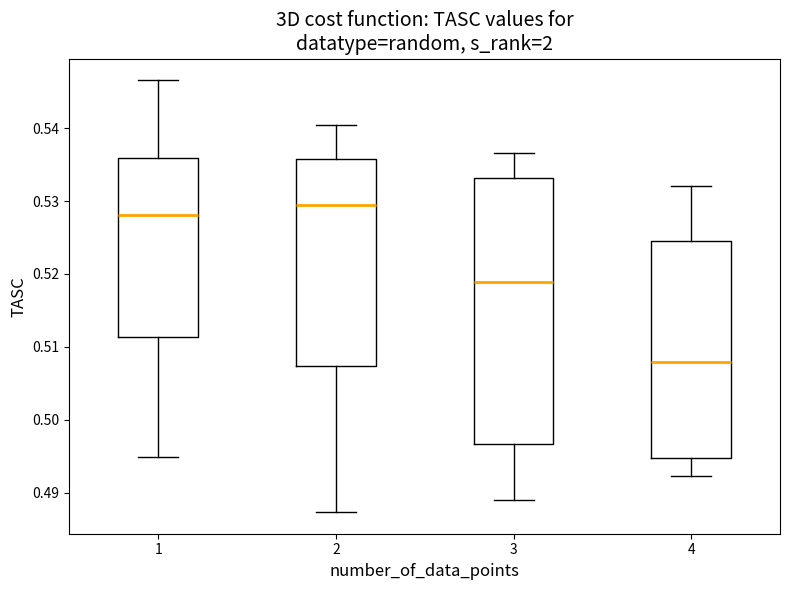

Reading left to right, transcribe this box plot: for each box, give where its median line is, the range the box spans, and where its two whiskers end, as read against the y-axis. The values are not printed on the chart, so give them approximately, as read against the axis.

1: median 0.528, box 0.511 to 0.536, whiskers 0.495 to 0.547
2: median 0.529, box 0.507 to 0.536, whiskers 0.487 to 0.540
3: median 0.519, box 0.497 to 0.533, whiskers 0.489 to 0.537
4: median 0.508, box 0.495 to 0.525, whiskers 0.492 to 0.532